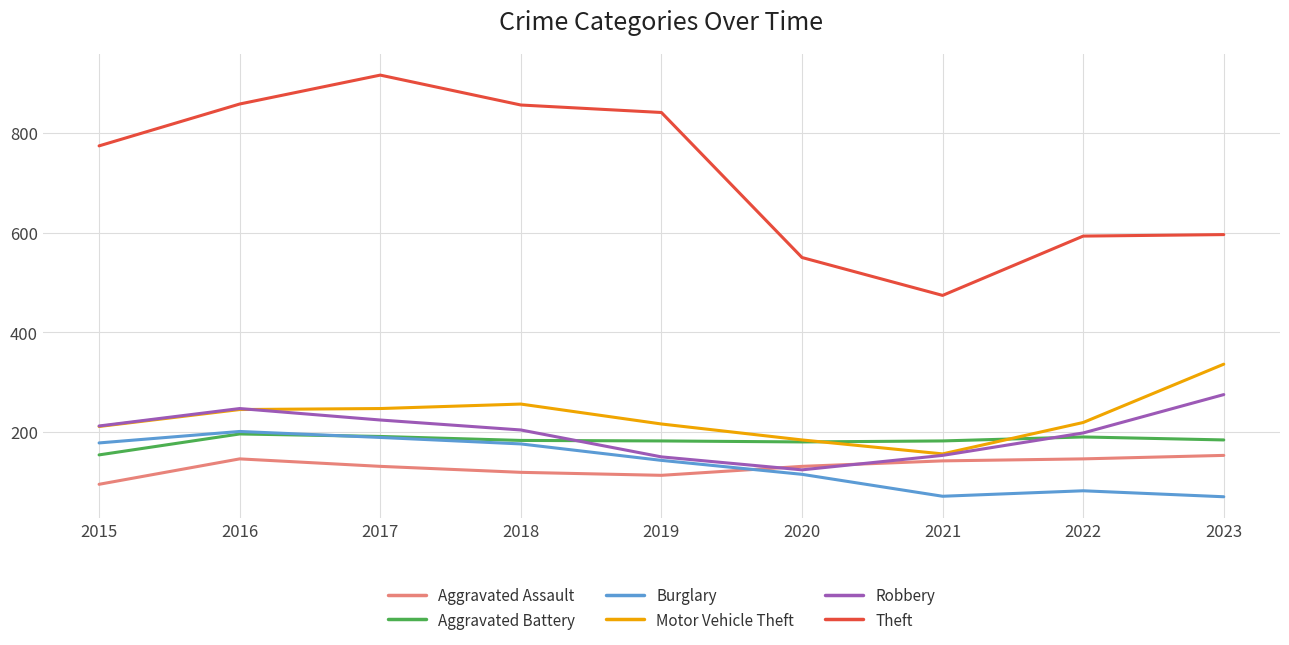

True or false: Aggravated Assault has a value of 153 at 2023.

True